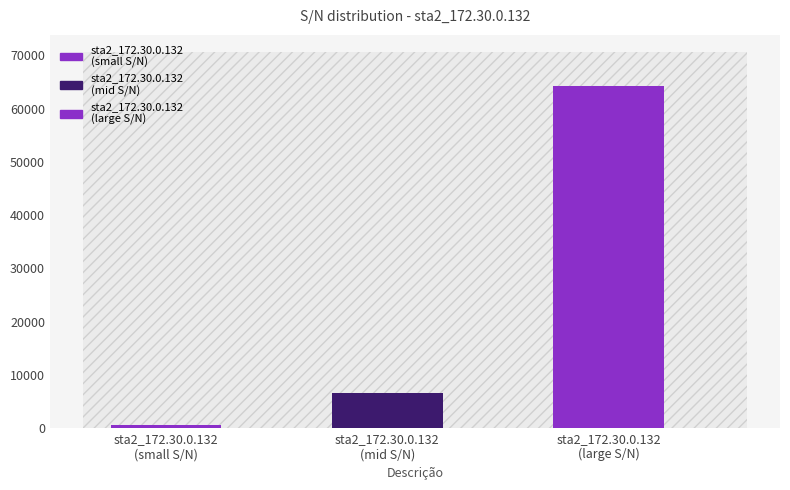

Where is the data nearest to the value 32442?

sta2_172.30.0.132
(mid S/N)